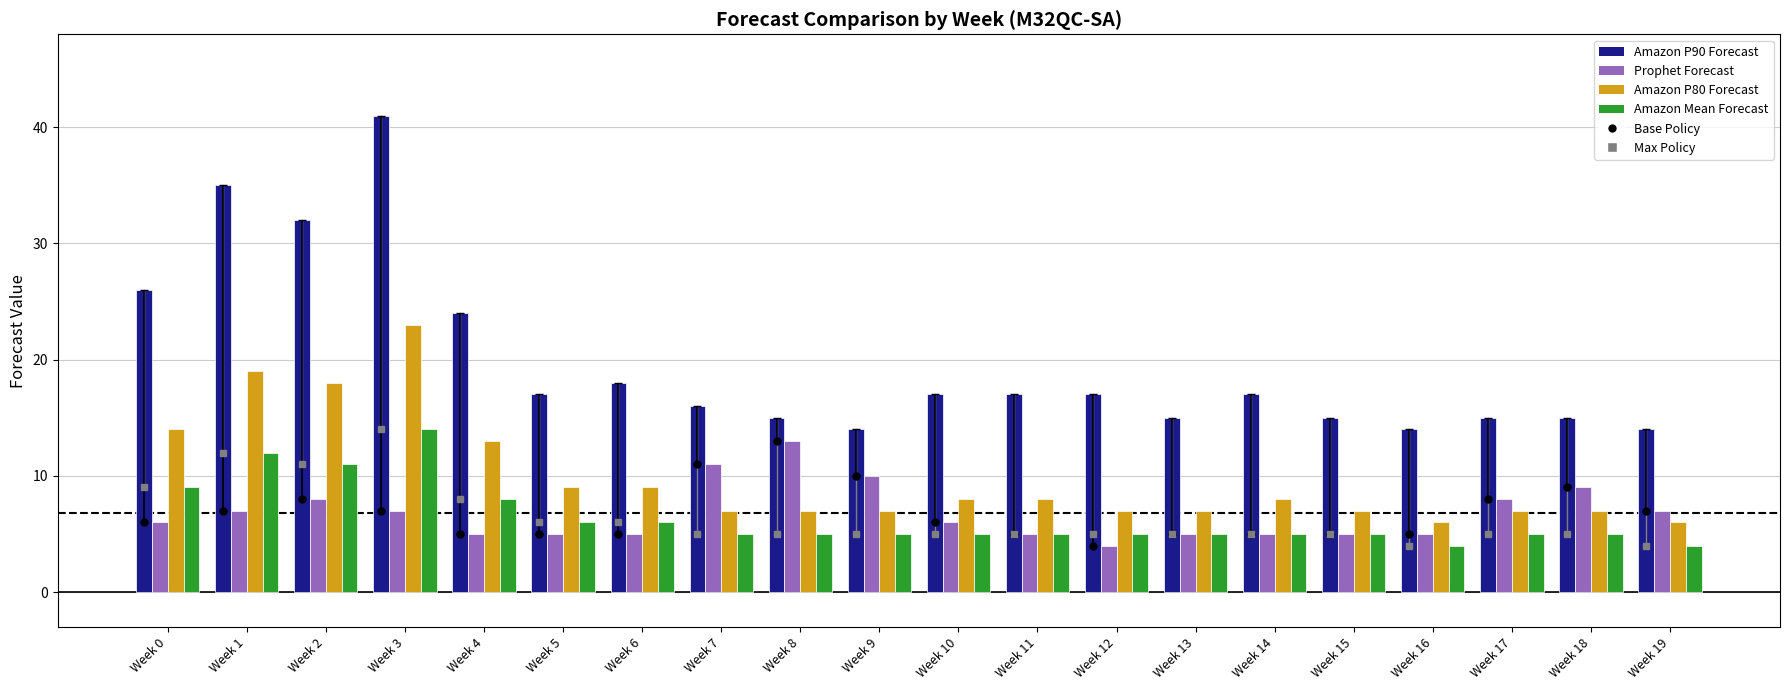

How many bars are there in each group?

4